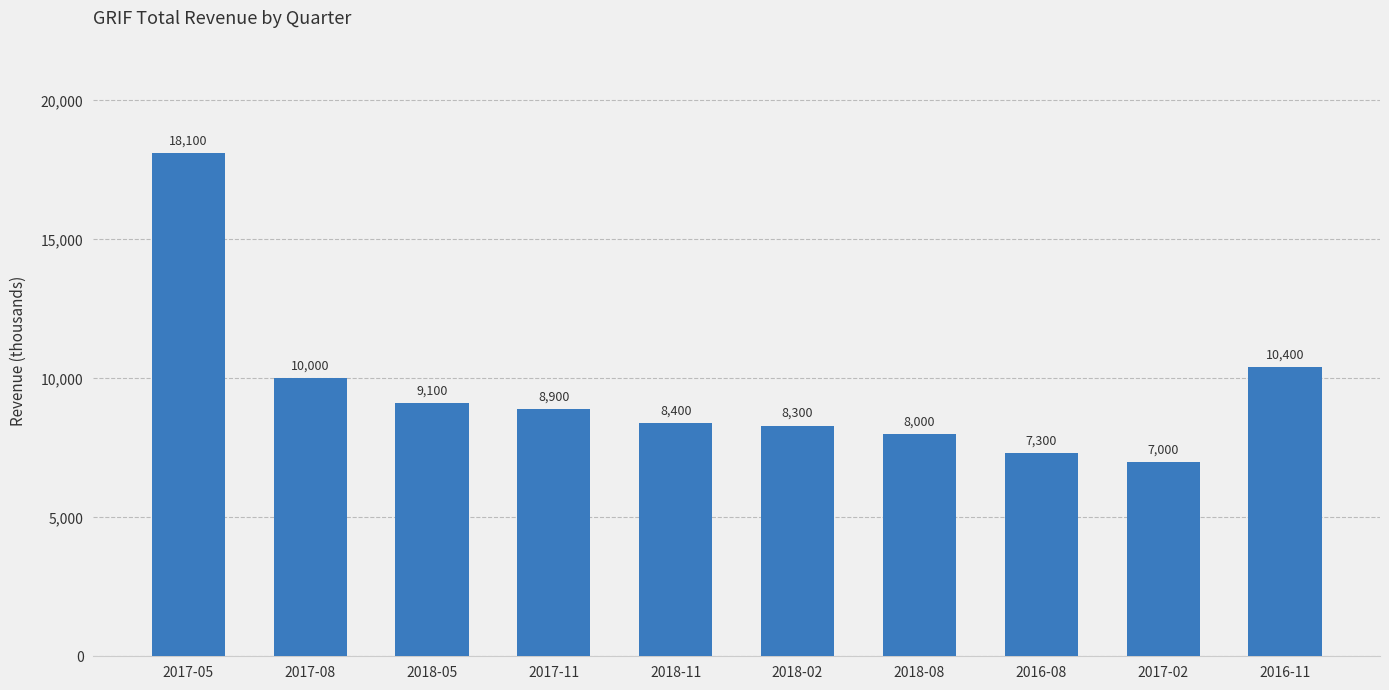

True or false: the data shows 8900 at 2017-11.

True